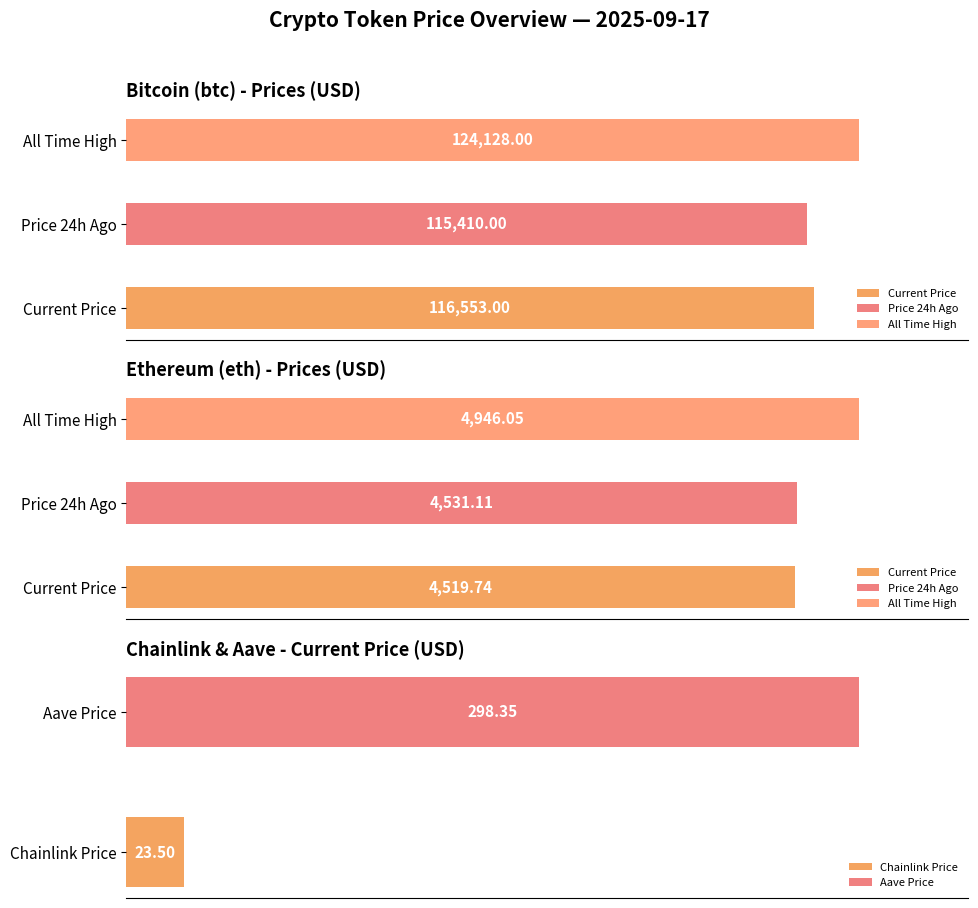

What is the difference between the second highest and second lowest values in the price series?

4221.4